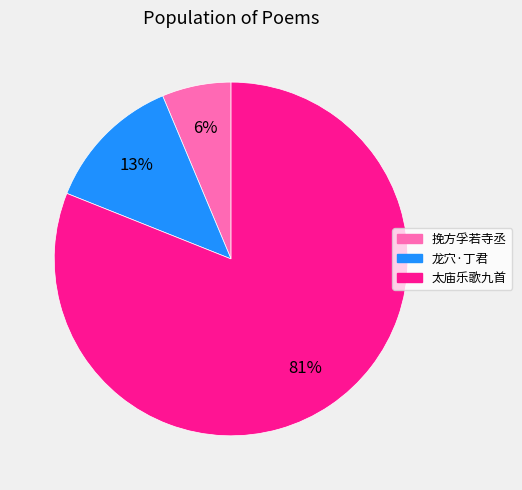

Does any single category account for the majority?

Yes